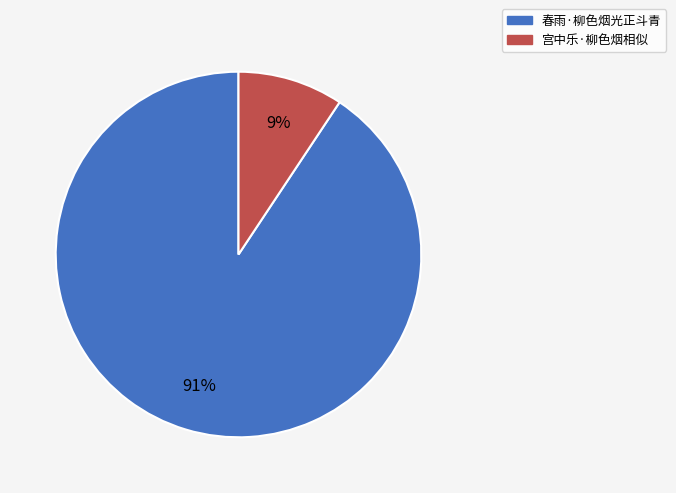

To the nearest percent, what portion does 春雨·柳色烟光正斗青 represent?

91%